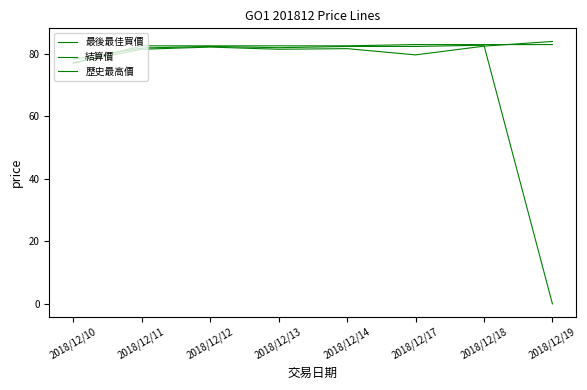

How many lines are shown in the chart?

3